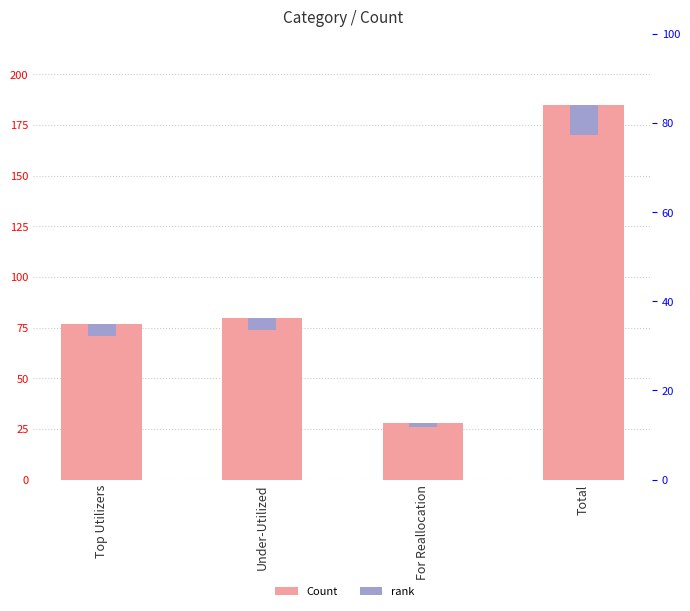

Rank the series at Total from highest to lowest value.

Count, rank